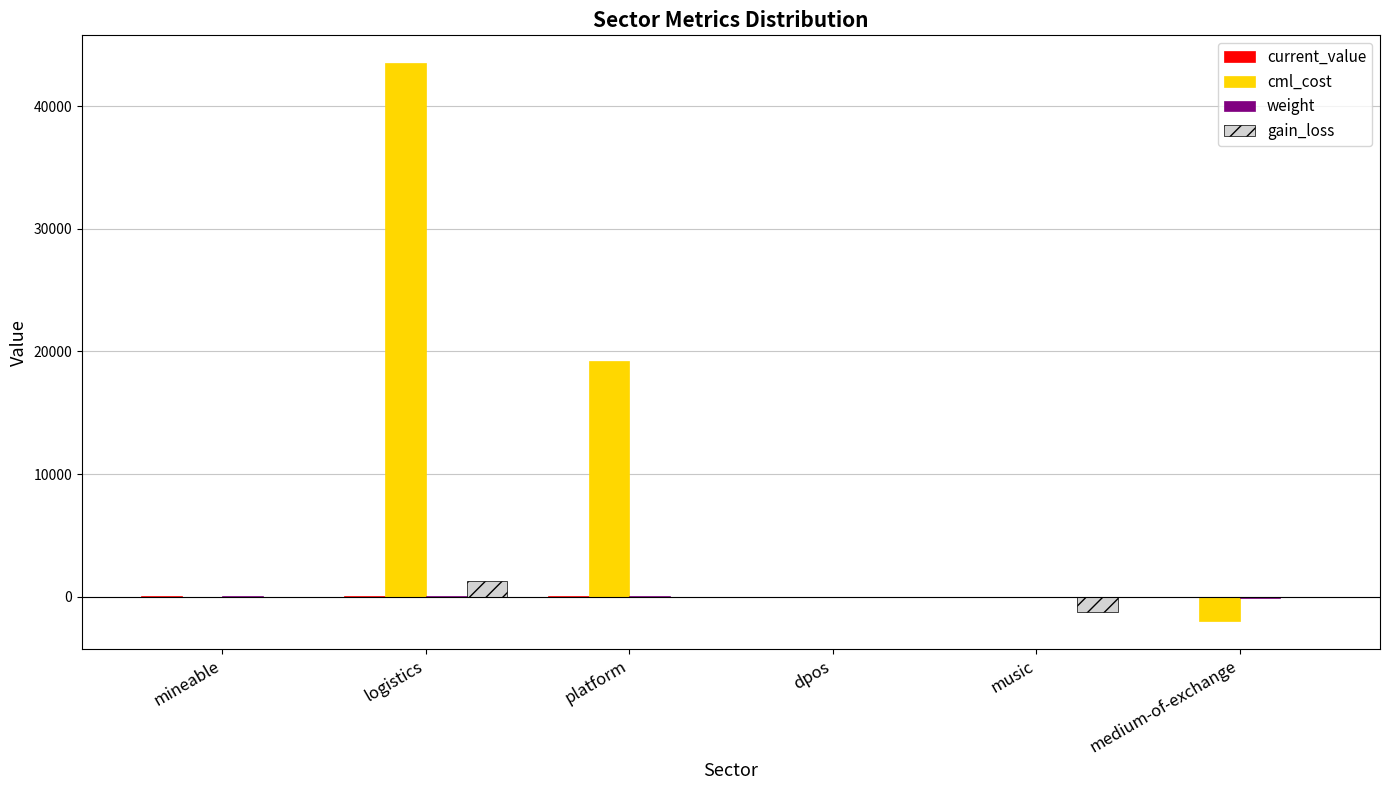

Is the value of gain_loss at medium-of-exchange greater than the value of cml_cost at medium-of-exchange?

Yes